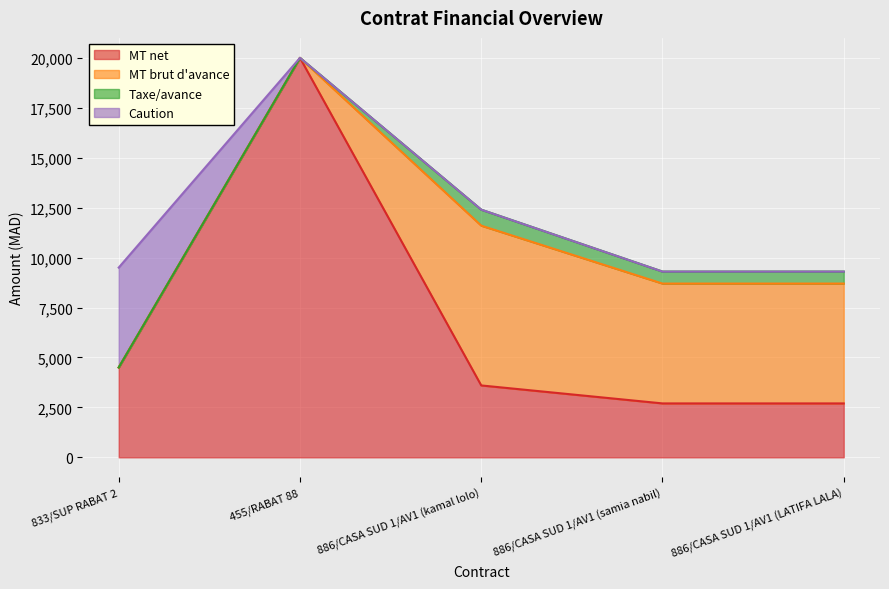

What is the difference between the highest and lowest values at 886/CASA SUD 1/AV1 (kamal lolo)?

8000